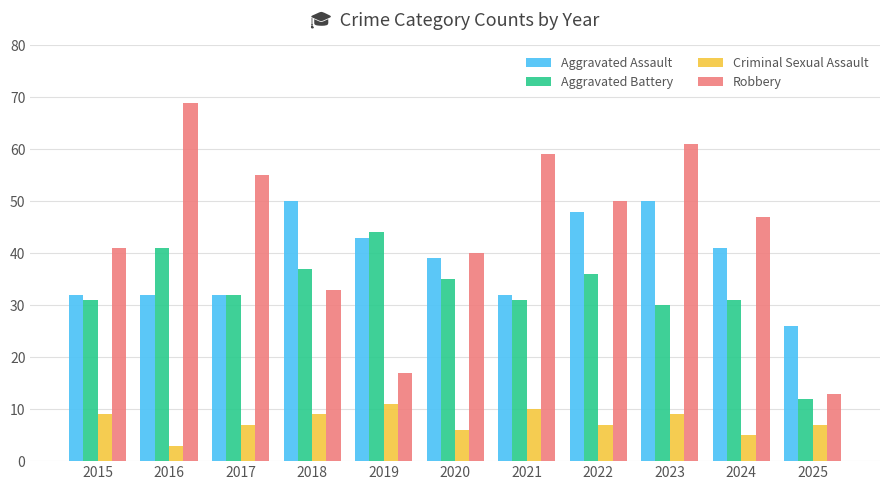

Is it true that Criminal Sexual Assault equals 3 at 2022?

False